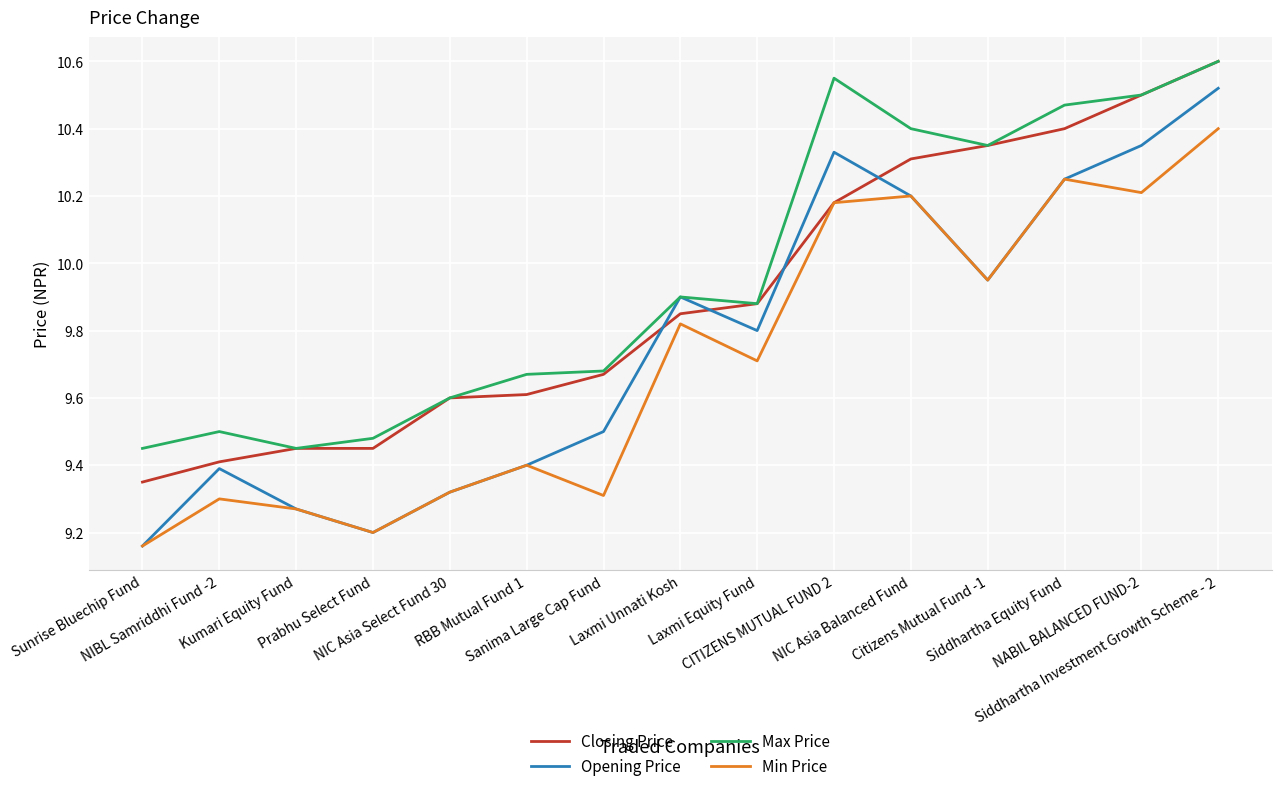

Which series has the largest range (max minus min)?

Opening Price